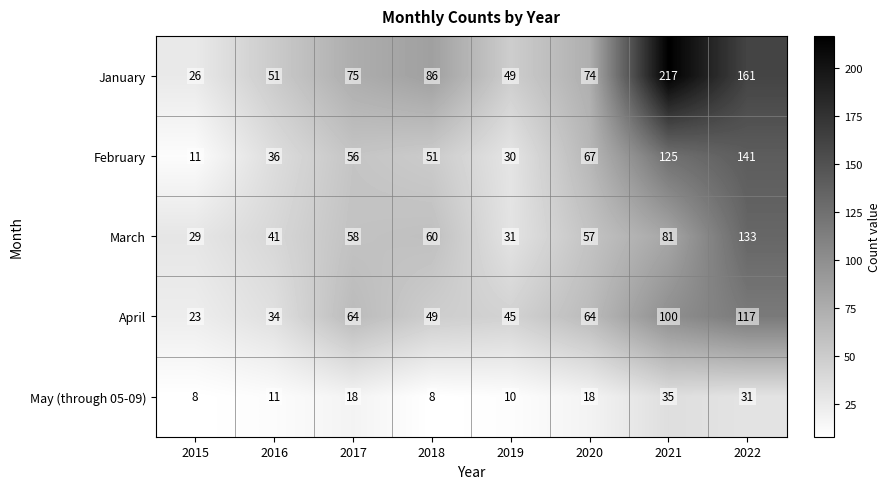

What is the difference between the maximum and minimum values in the May (through 05-09) series?

27